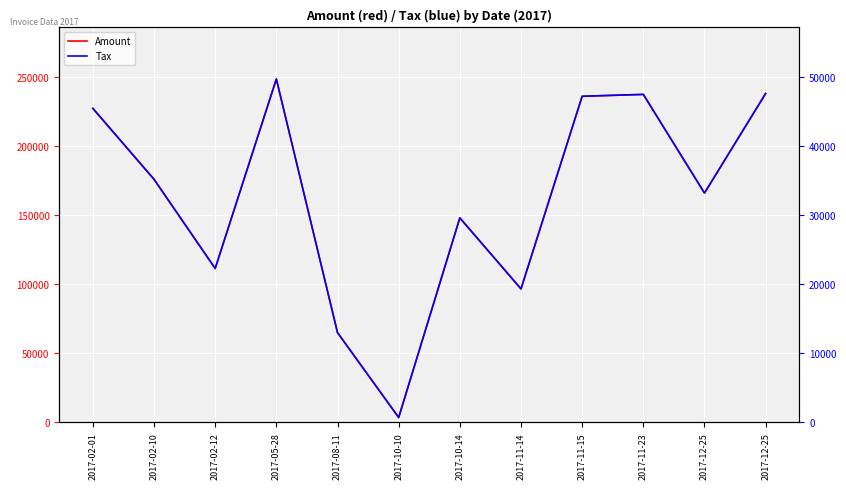

Rank the series by their maximum value, from lowest to highest.

Tax, Amount